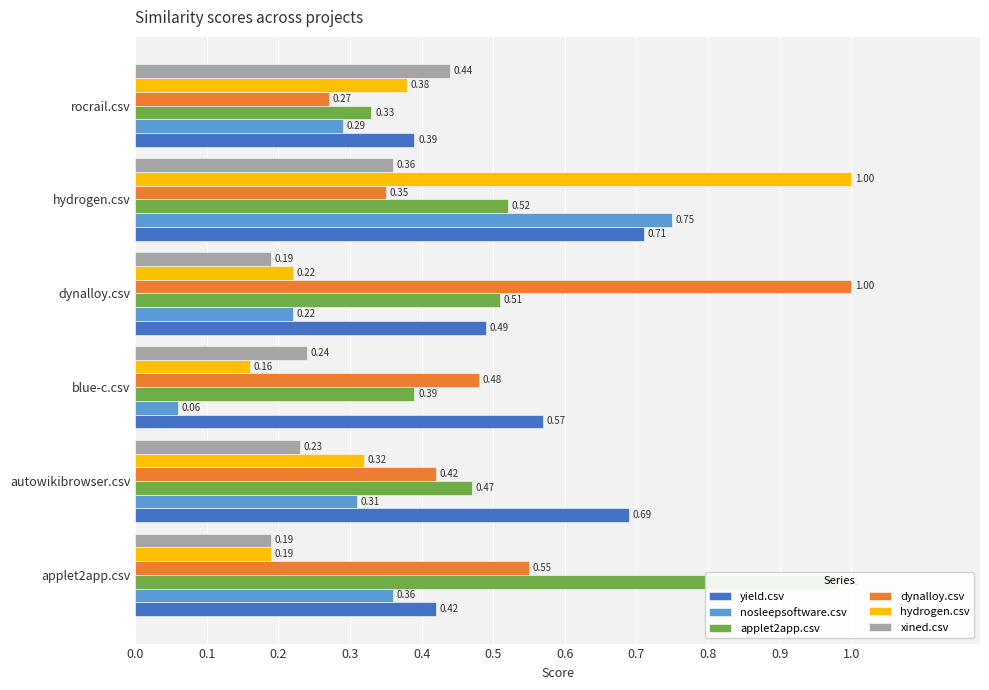

Which series has the largest total across all categories?

yield.csv